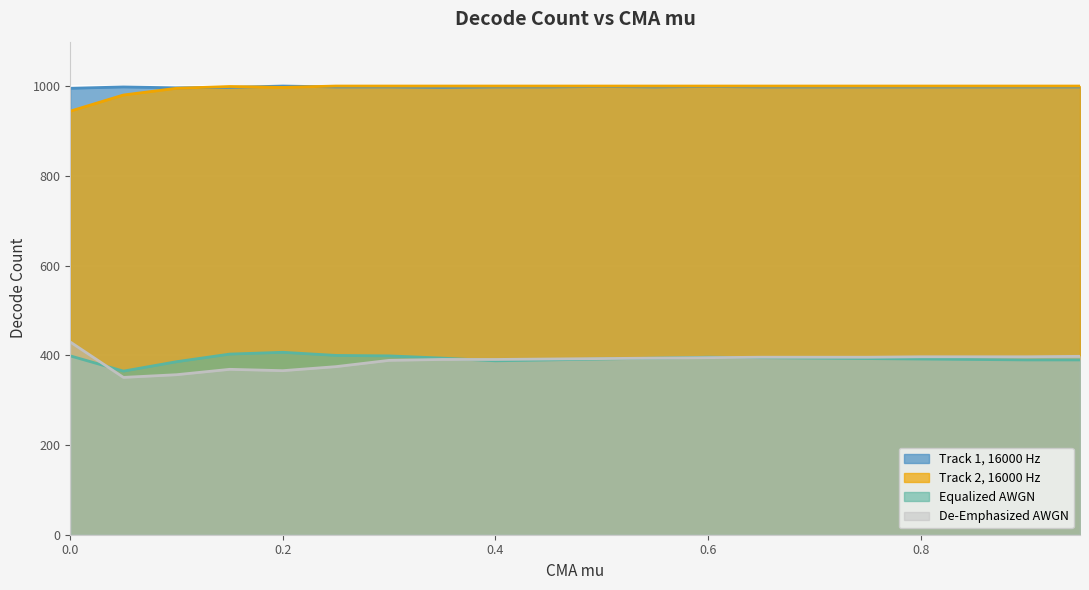

What is the maximum value shown in the chart?

1001